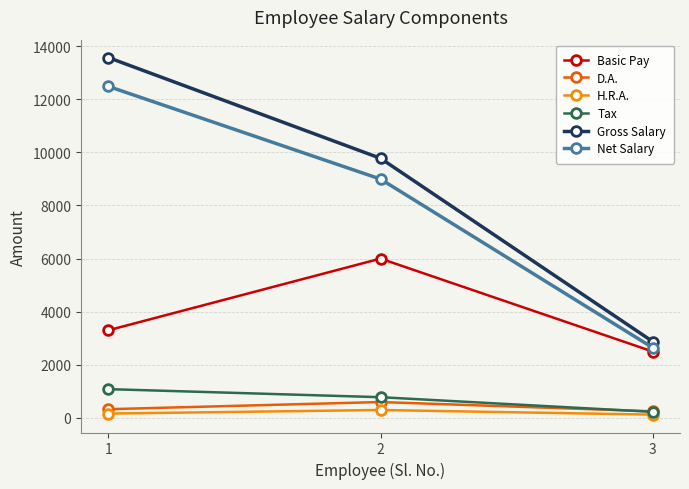

Rank the series at 2 from highest to lowest value.

Gross Salary, Net Salary, Basic Pay, Tax, D.A., H.R.A.